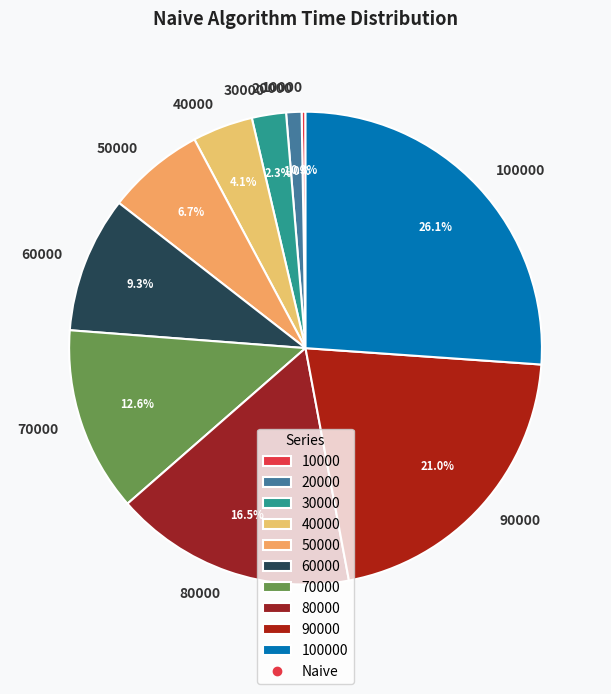

Is there a majority slice in this chart?

No